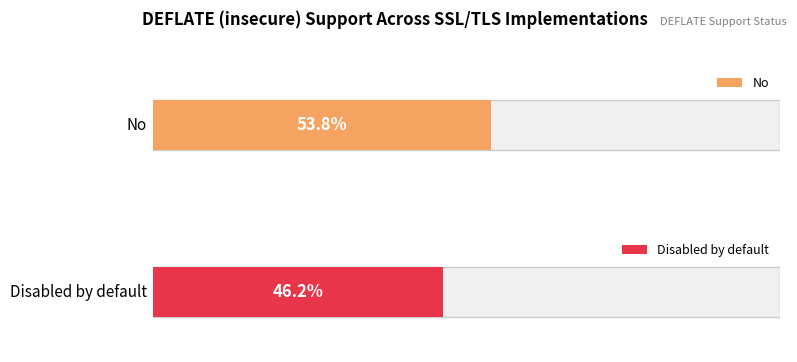

List the labels in order of value, largest first.

No, Disabled by default